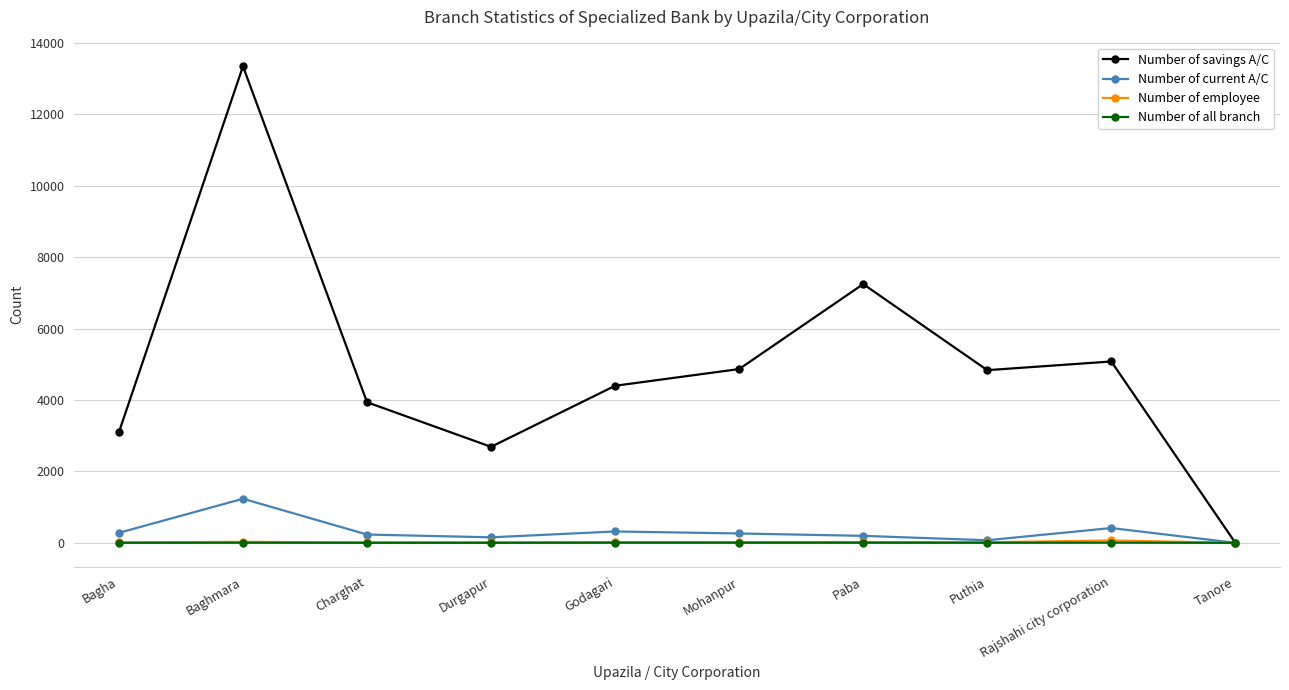

What is the label of the 10th point from the left?

Tanore